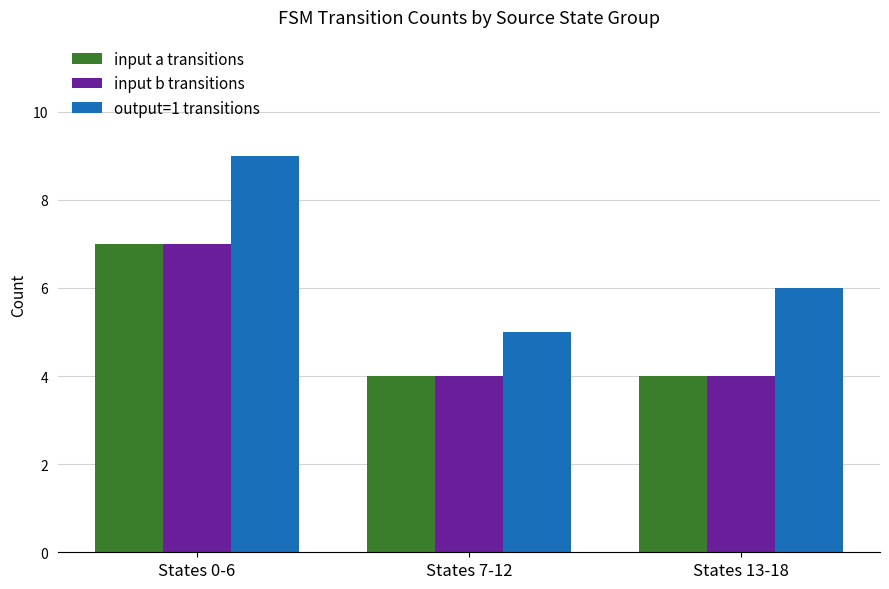

Which series has the largest range (max minus min)?

output=1 transitions